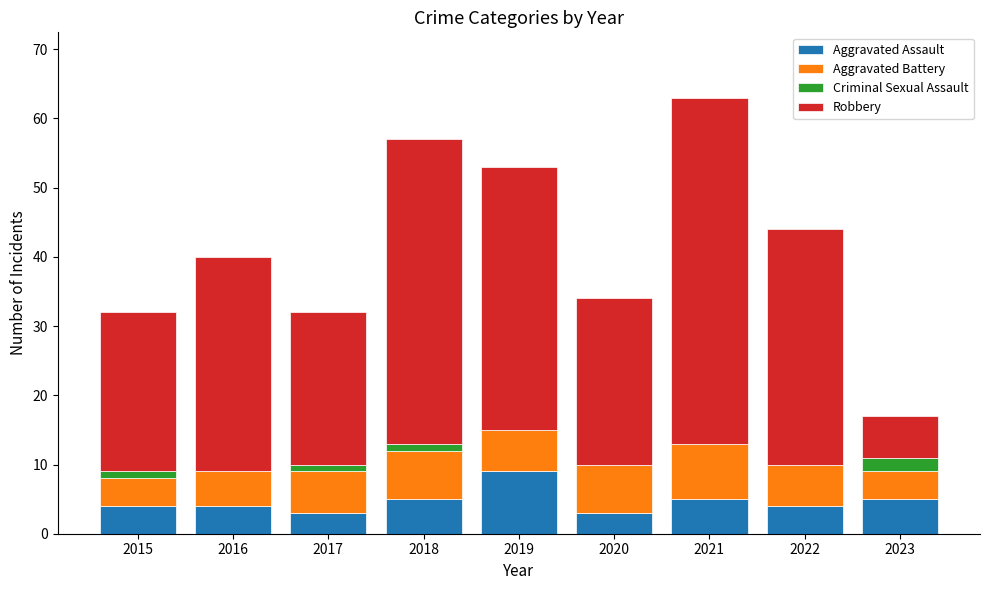

What is the approximate value of Aggravated Assault at 2022?

4